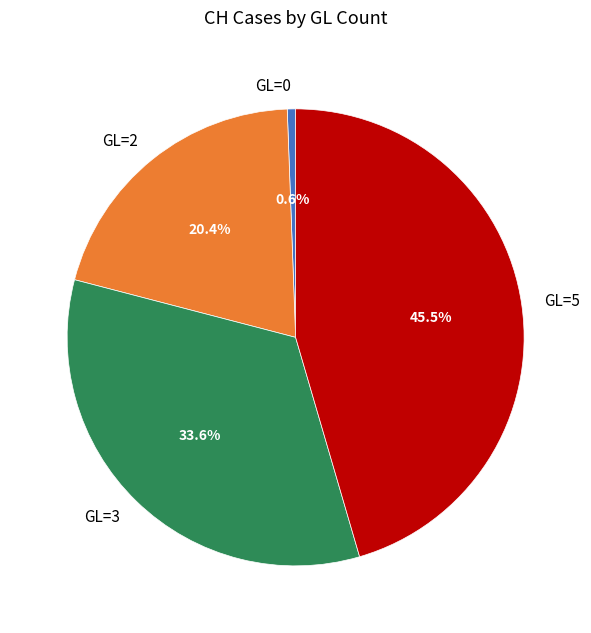

Combined, what portion of the pie is GL=0 and GL=3?

34.2%